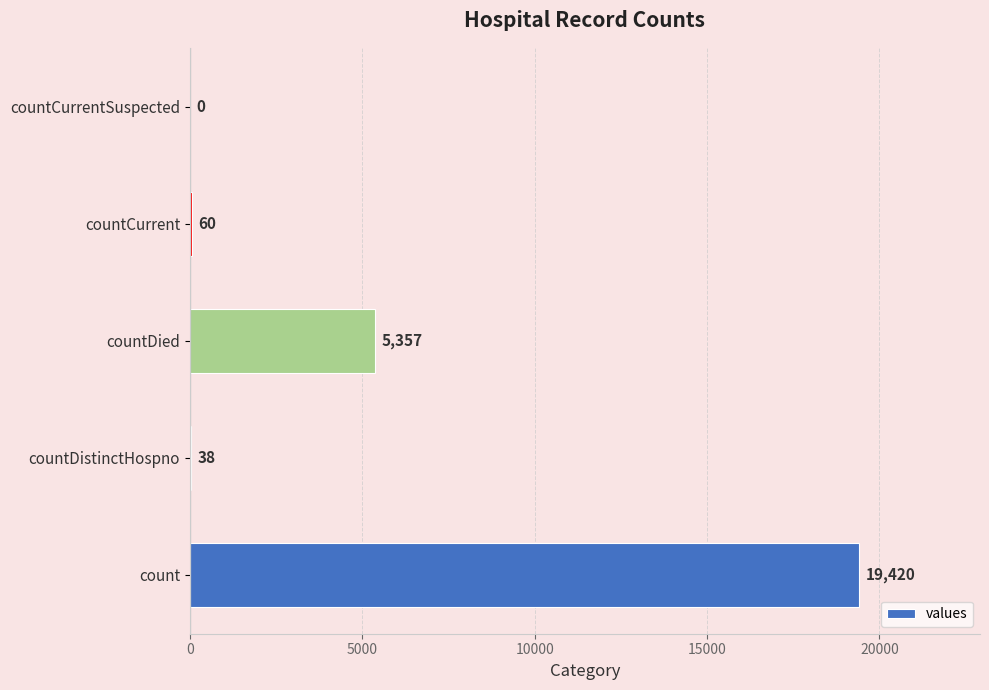

Reading bottom to top, list all the values displayed in this chart.

count=19420	countDistinctHospno=38	countDied=5357	countCurrent=60	countCurrentSuspected=0